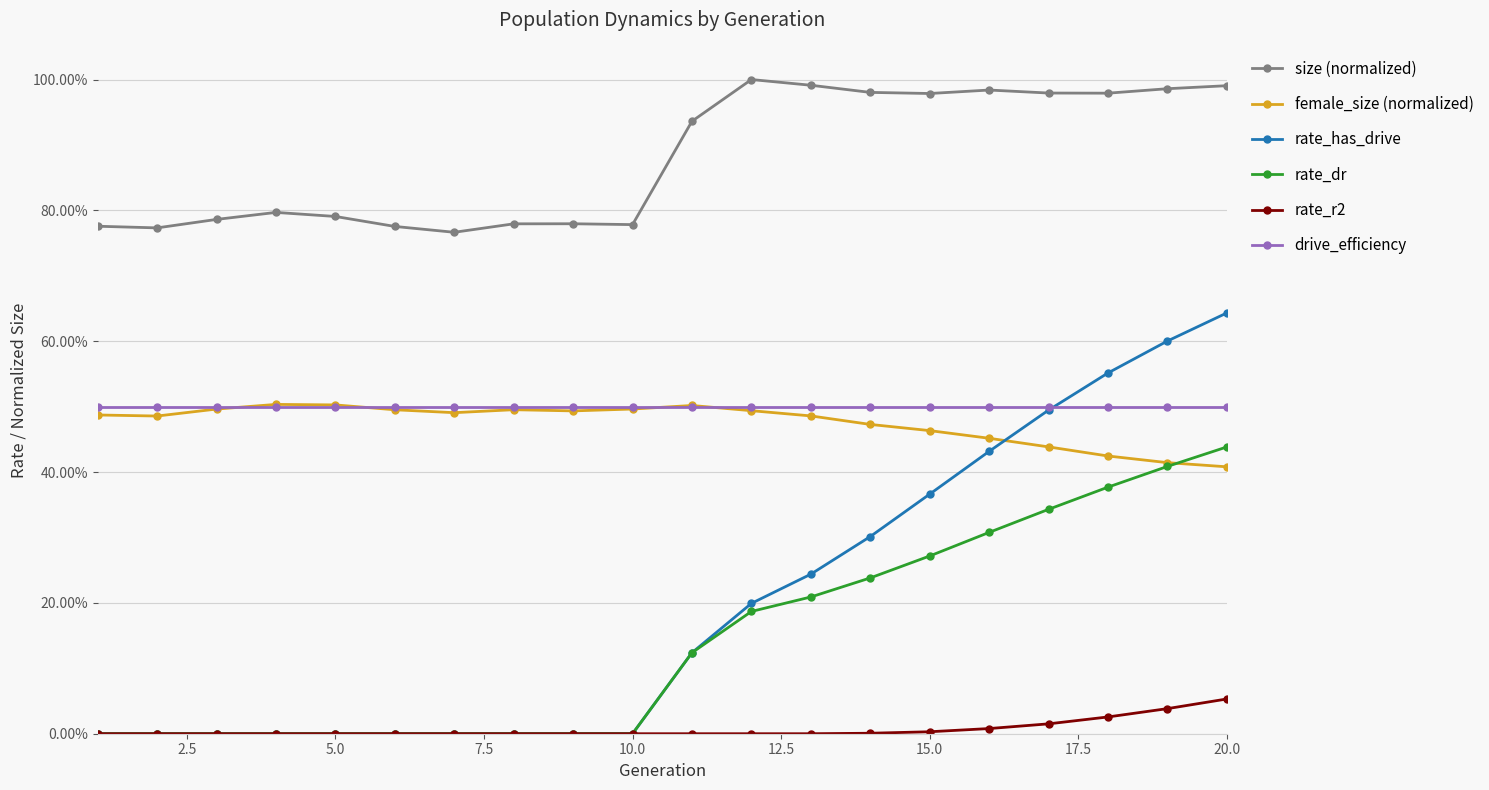

Reading left to right, transcribe all the data shown in this chart.

size (normalized): 0.8	0.8	0.8	0.8	0.8	0.8	0.8	0.8	0.8	0.8	0.9	1.0	1.0	1.0	1.0	1.0	1.0	1.0	1.0	1.0
female_size (normalized): 0.5	0.5	0.5	0.5	0.5	0.5	0.5	0.5	0.5	0.5	0.5	0.5	0.5	0.5	0.5	0.5	0.4	0.4	0.4	0.4
rate_has_drive: 0.0	0.0	0.0	0.0	0.0	0.0	0.0	0.0	0.0	0.0	0.1	0.2	0.2	0.3	0.4	0.4	0.5	0.6	0.6	0.6
rate_dr: 0.0	0.0	0.0	0.0	0.0	0.0	0.0	0.0	0.0	0.0	0.1	0.2	0.2	0.2	0.3	0.3	0.3	0.4	0.4	0.4
rate_r2: 0.0	0.0	0.0	0.0	0.0	0.0	0.0	0.0	0.0	0.0	0.0	0.0	0.0	0.0	0.0	0.0	0.0	0.0	0.0	0.1
drive_efficiency: 0.5	0.5	0.5	0.5	0.5	0.5	0.5	0.5	0.5	0.5	0.5	0.5	0.5	0.5	0.5	0.5	0.5	0.5	0.5	0.5